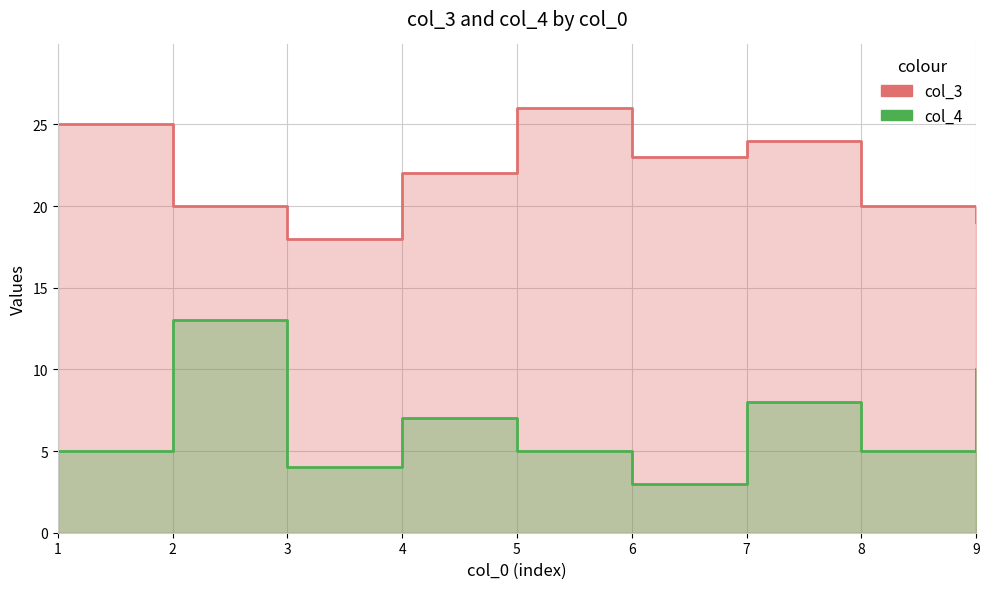

Is it true that col_3 equals 18 at 3?

True